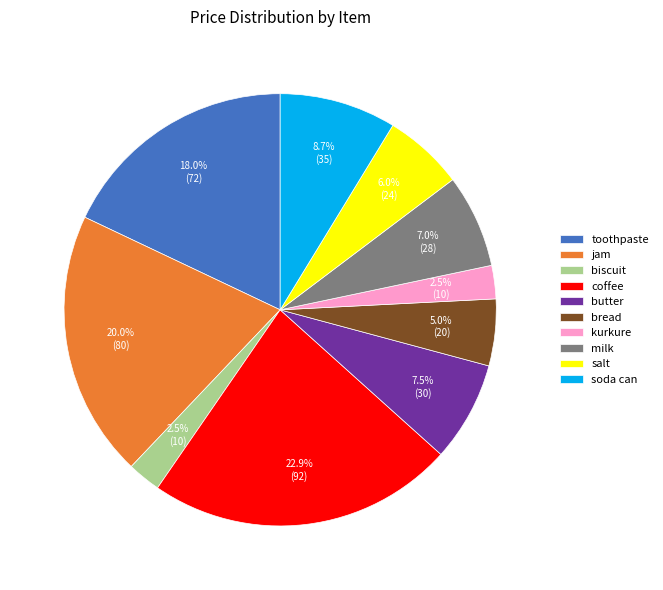

Approximately how many times larger is the value at coffee compared to milk?

3.3